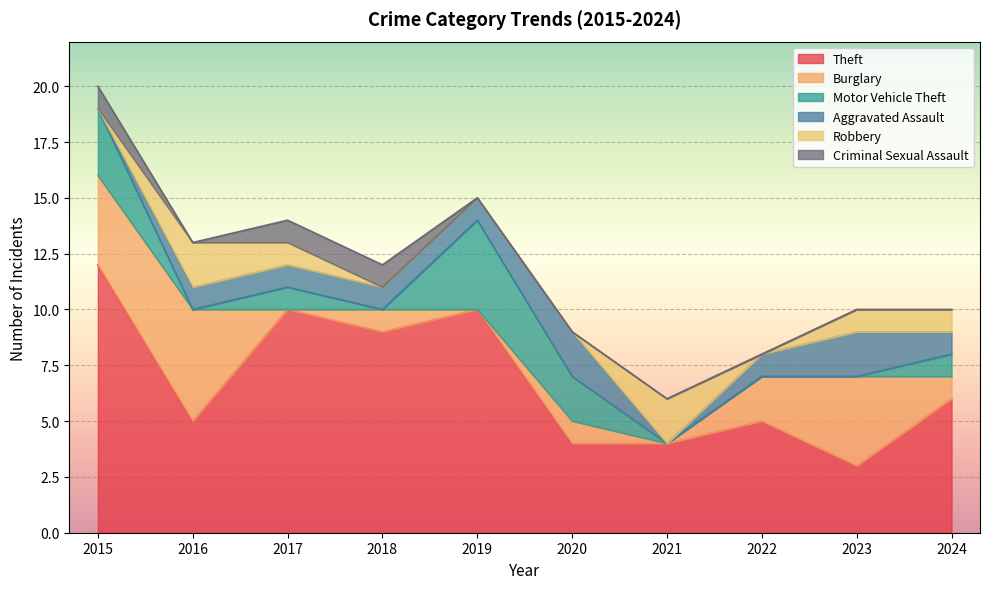

How many data points does each series have?

10